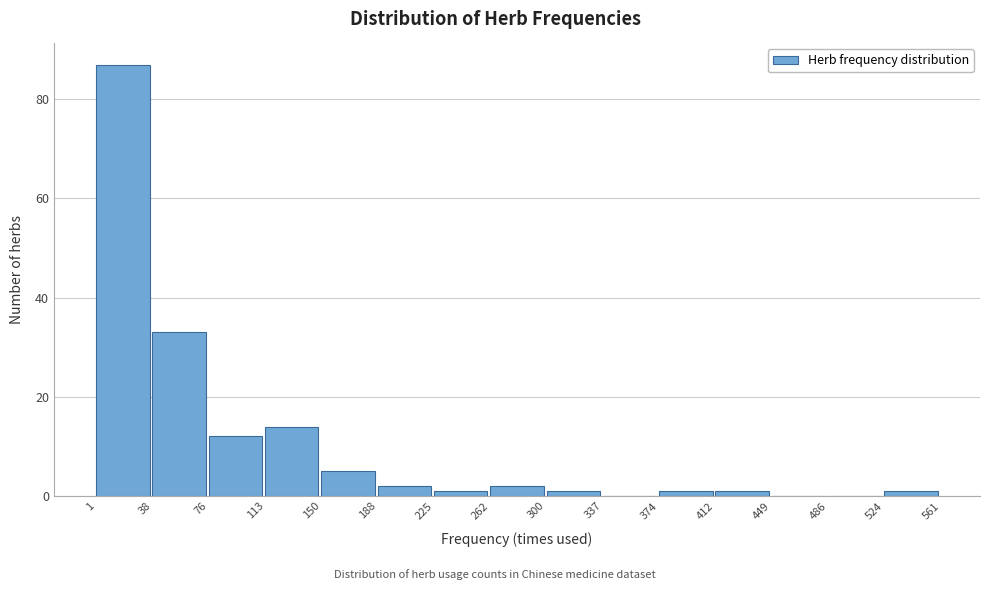

Which range on the x-axis has the tallest bar?

1 to 38